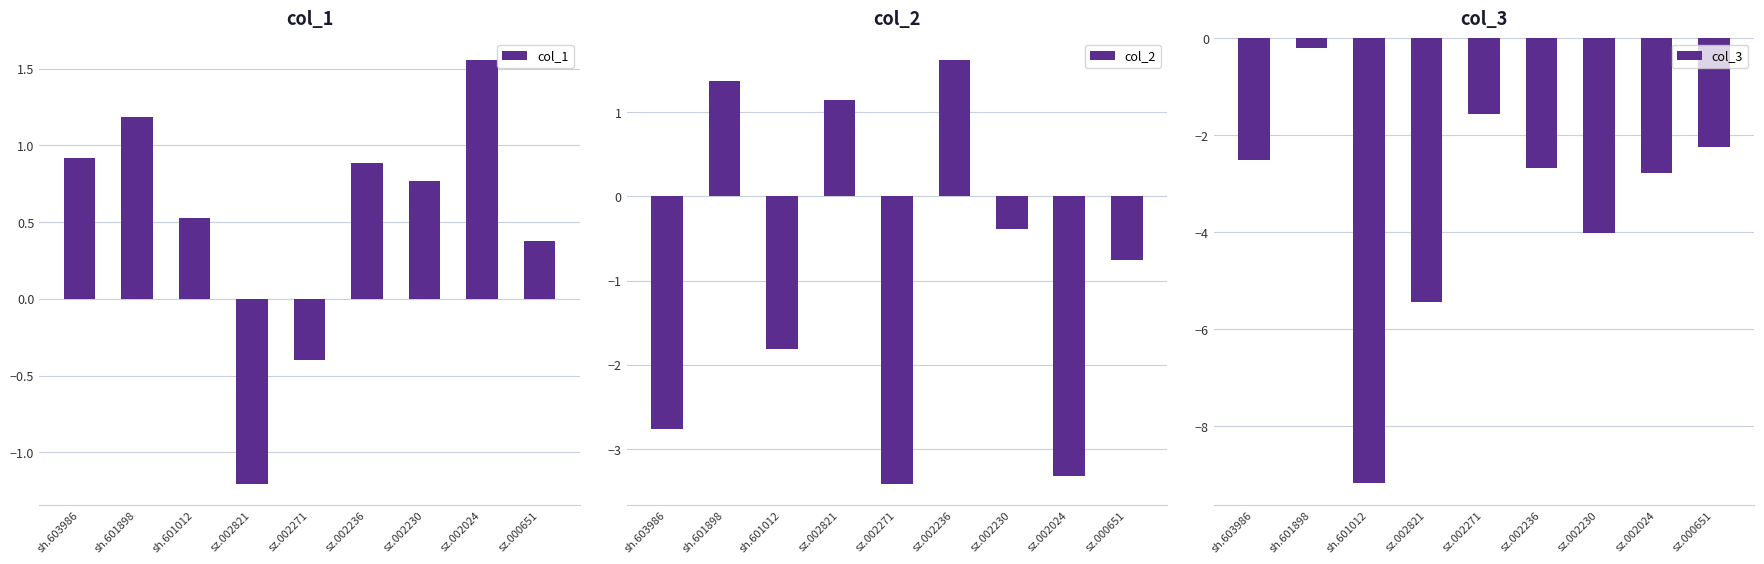

Which category has the highest value in the col_3 series?

sh.601898